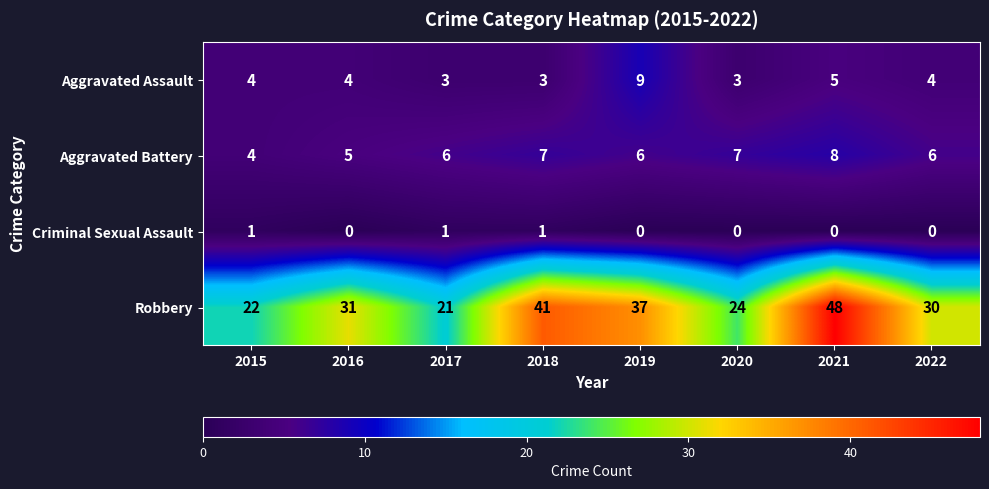

List the series in order of their peak value, lowest first.

Criminal Sexual Assault, Aggravated Battery, Aggravated Assault, Robbery